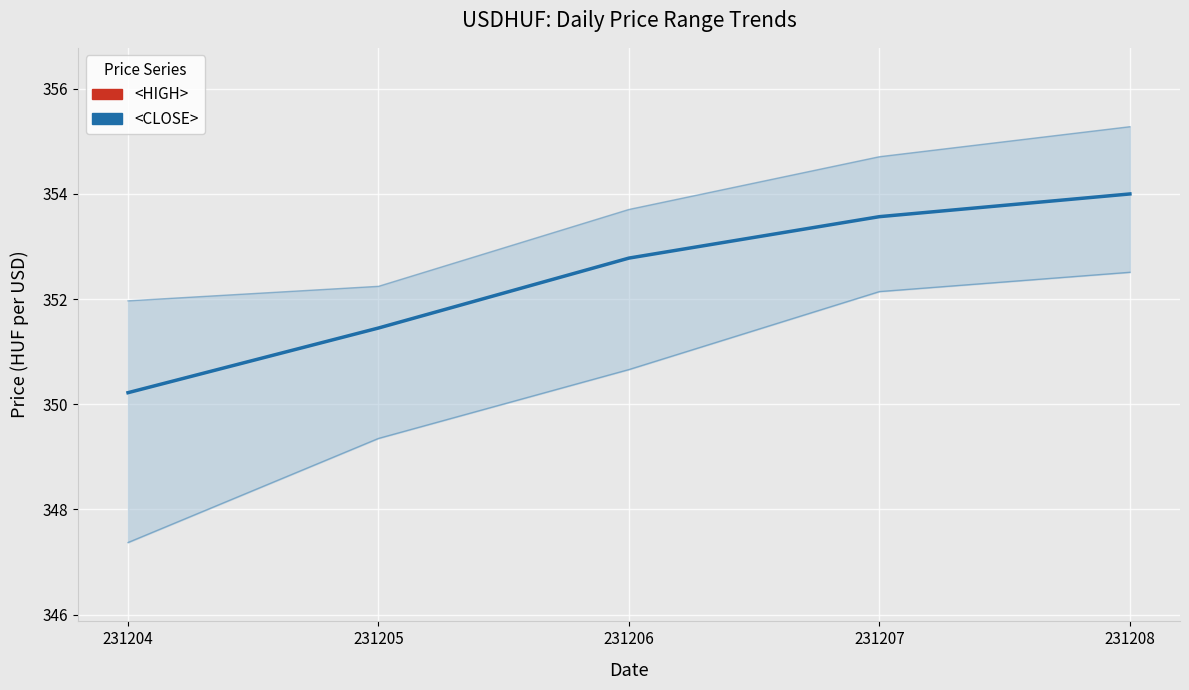

At how many categories does at least one series exceed 349?

5